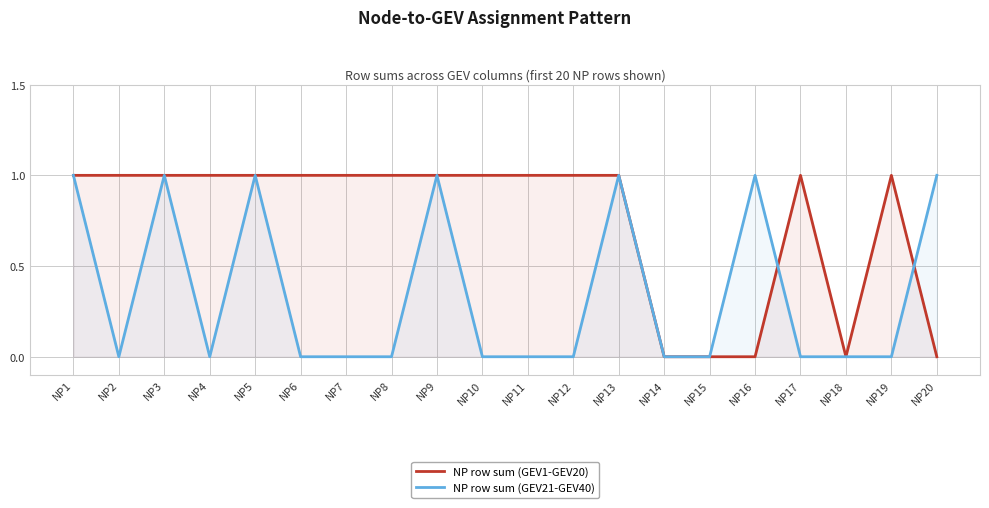

What is the value of the NP row sum (GEV21-GEV40) point at the 1st from the left?

1